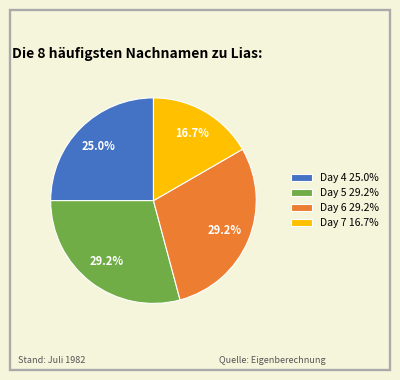

How many slices are in this pie chart?

4